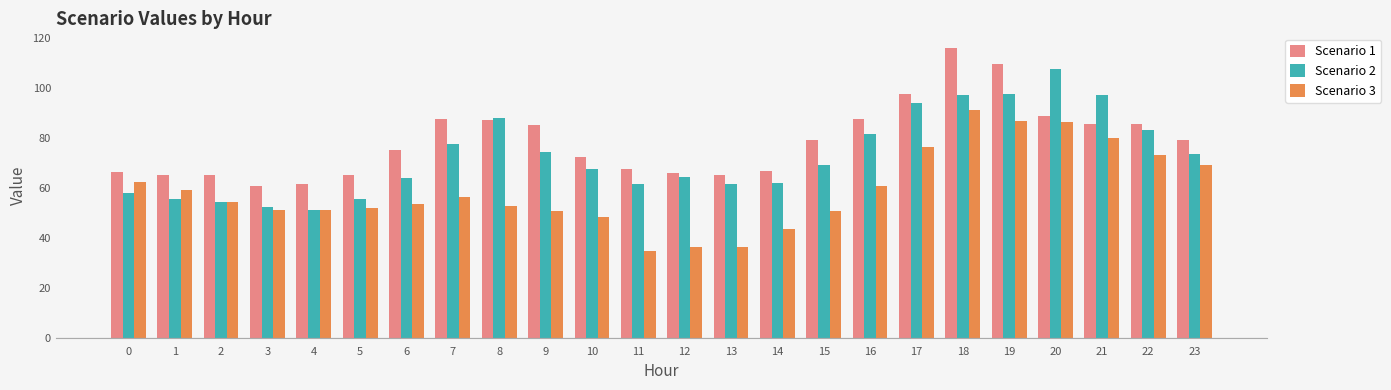

Which category has the lowest value in the Scenario 2 series?

4